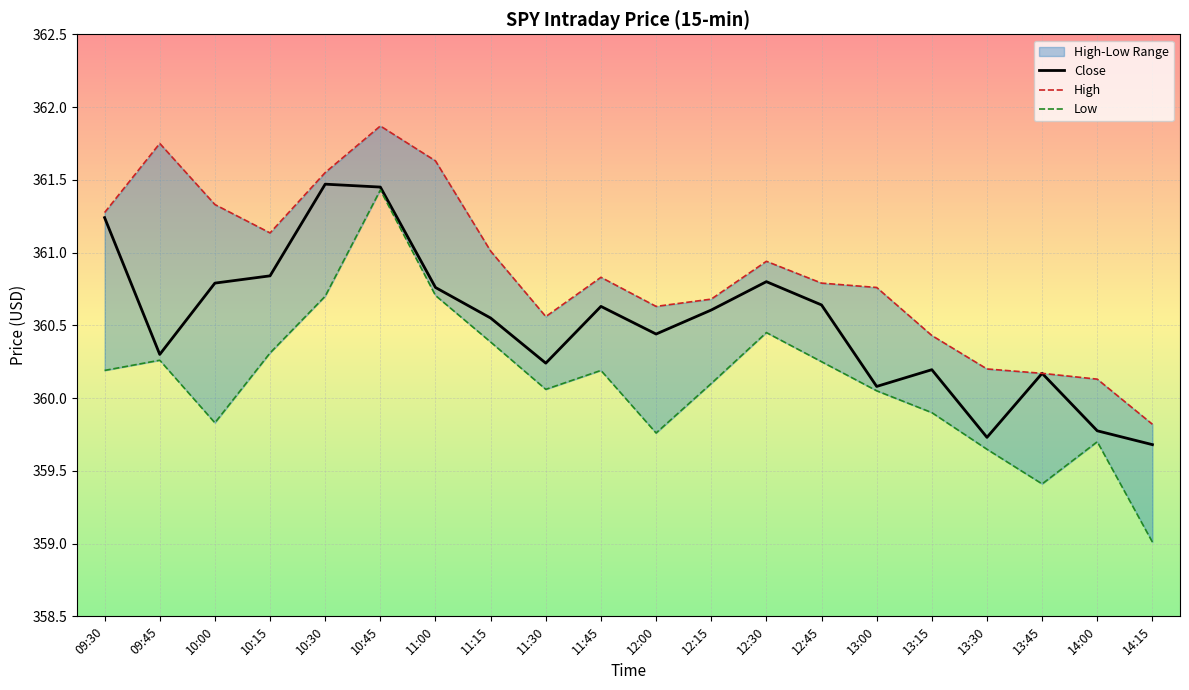

Reading left to right, list all the values displayed in this chart.

High: 361.3	361.8	361.3	361.1	361.5	361.9	361.6	361.0	360.6	360.8	360.6	360.7	360.9	360.8	360.8	360.4	360.2	360.2	360.1	359.8
Low: 360.2	360.3	359.8	360.3	360.7	361.4	360.7	360.4	360.1	360.2	359.8	360.1	360.5	360.2	360.0	359.9	359.6	359.4	359.7	359.0
Close: 361.2	360.3	360.8	360.8	361.5	361.5	360.8	360.5	360.2	360.6	360.4	360.6	360.8	360.6	360.1	360.2	359.7	360.2	359.8	359.7